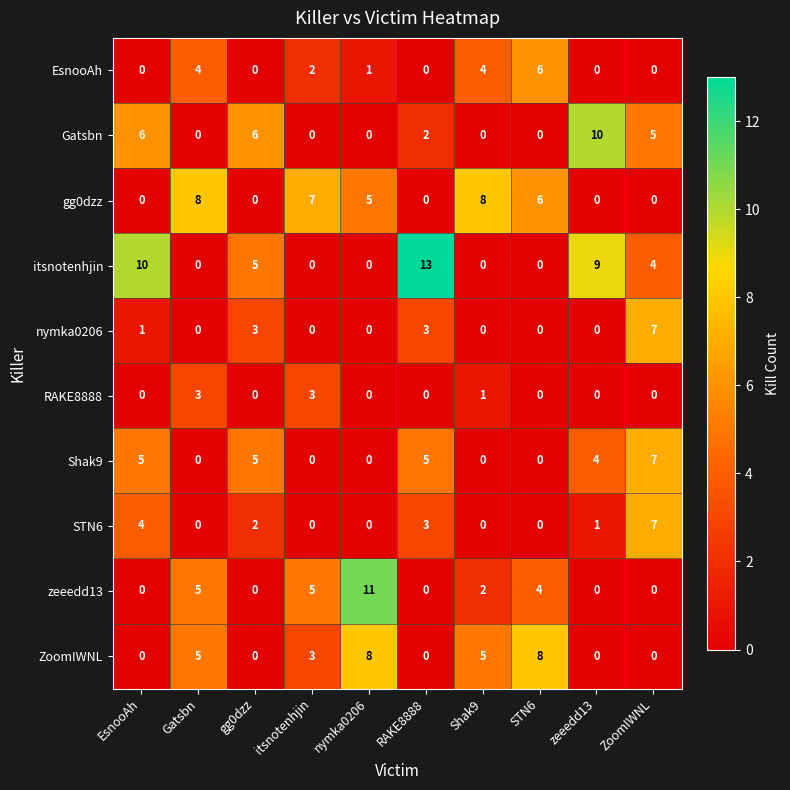

The RAKE8888 series shows 3 at itsnotenhjin. True or false?

True